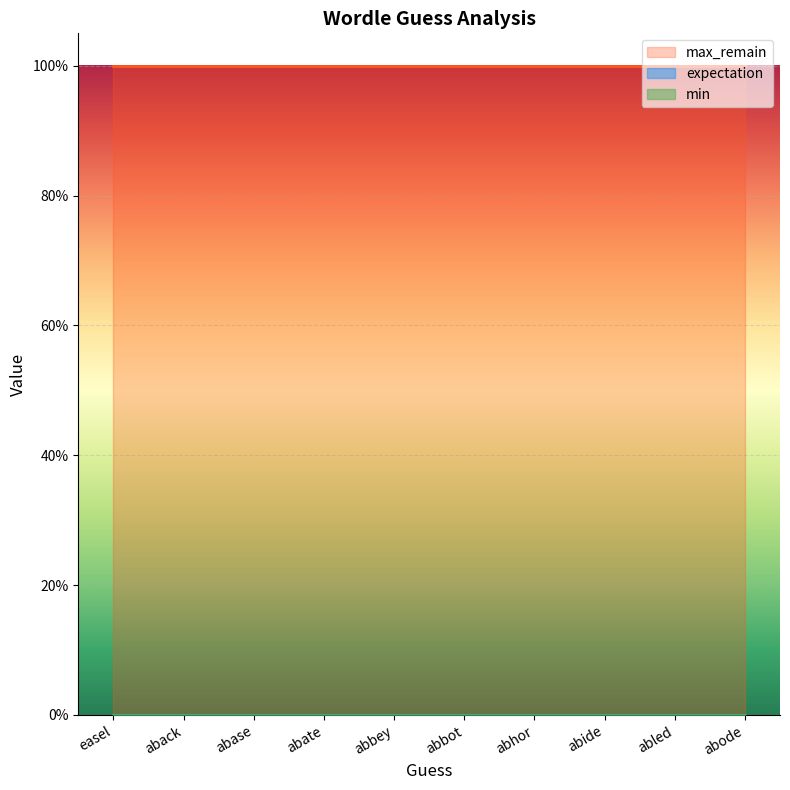

How many lines are shown in the chart?

3